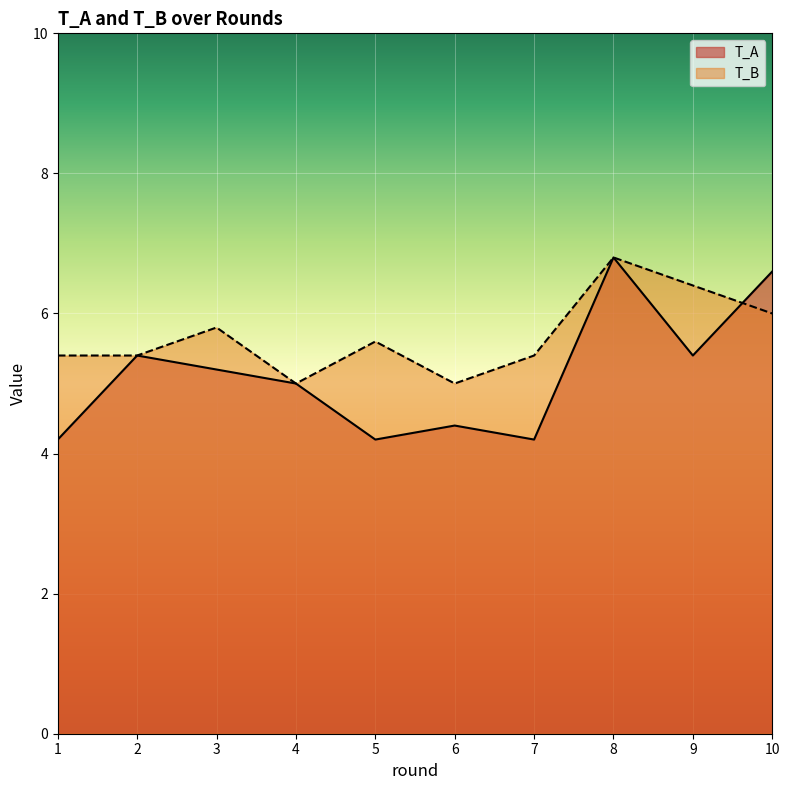

True or false: T_A and T_B cross at least once.

True